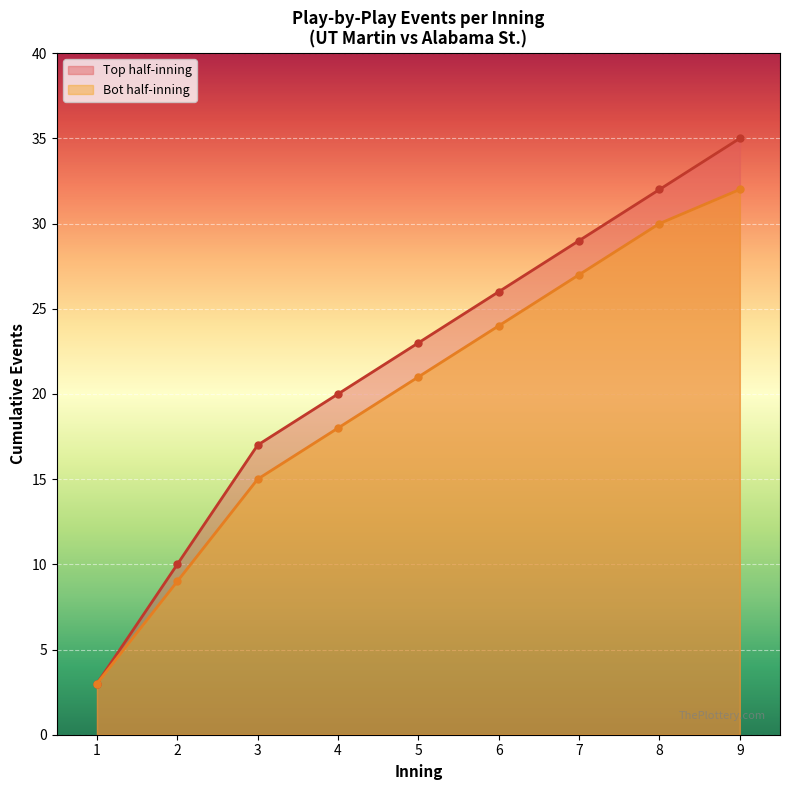

What is the maximum value for bot_line?

32